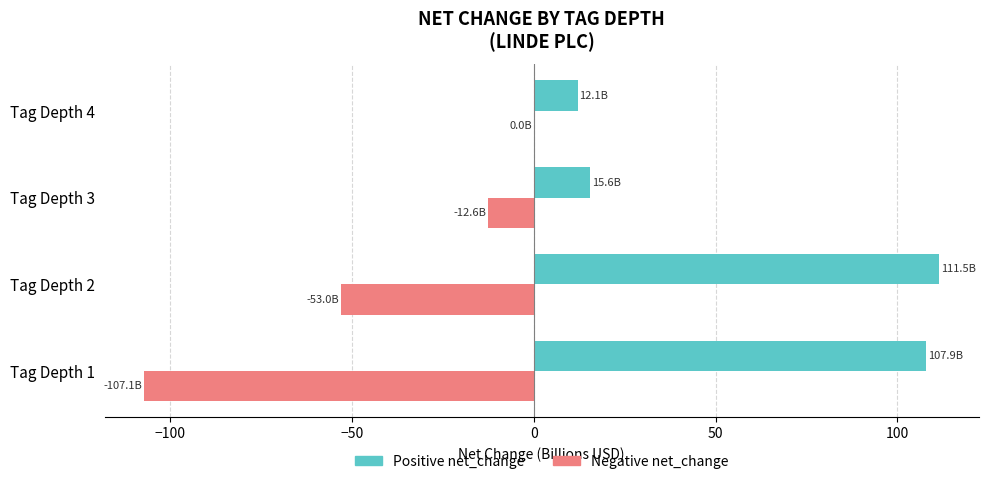

Between Tag Depth 2 and Tag Depth 4, which series saw the biggest shift?

Positive net_change